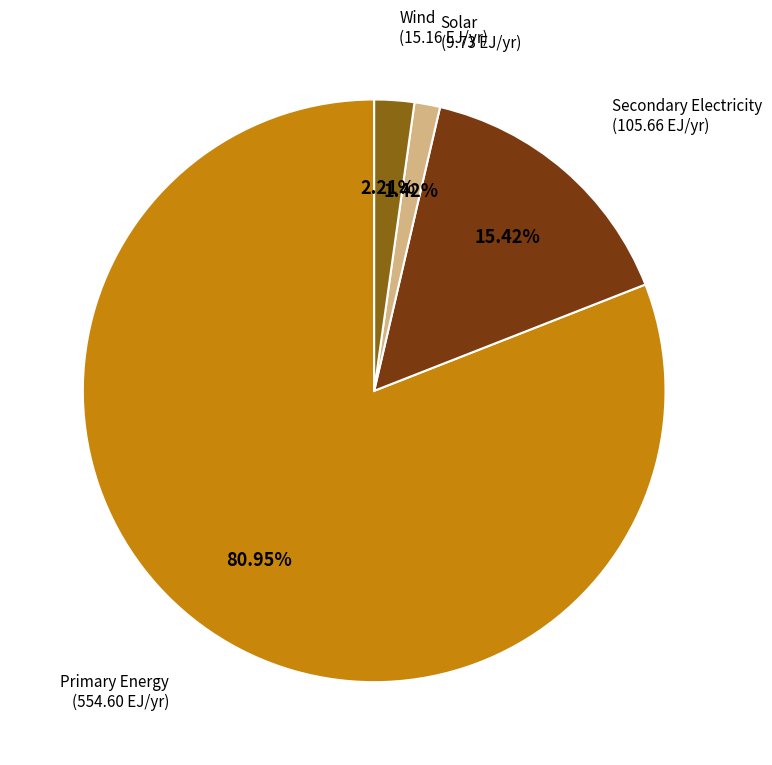

Is there any slice that represents more than half of the pie?

Yes